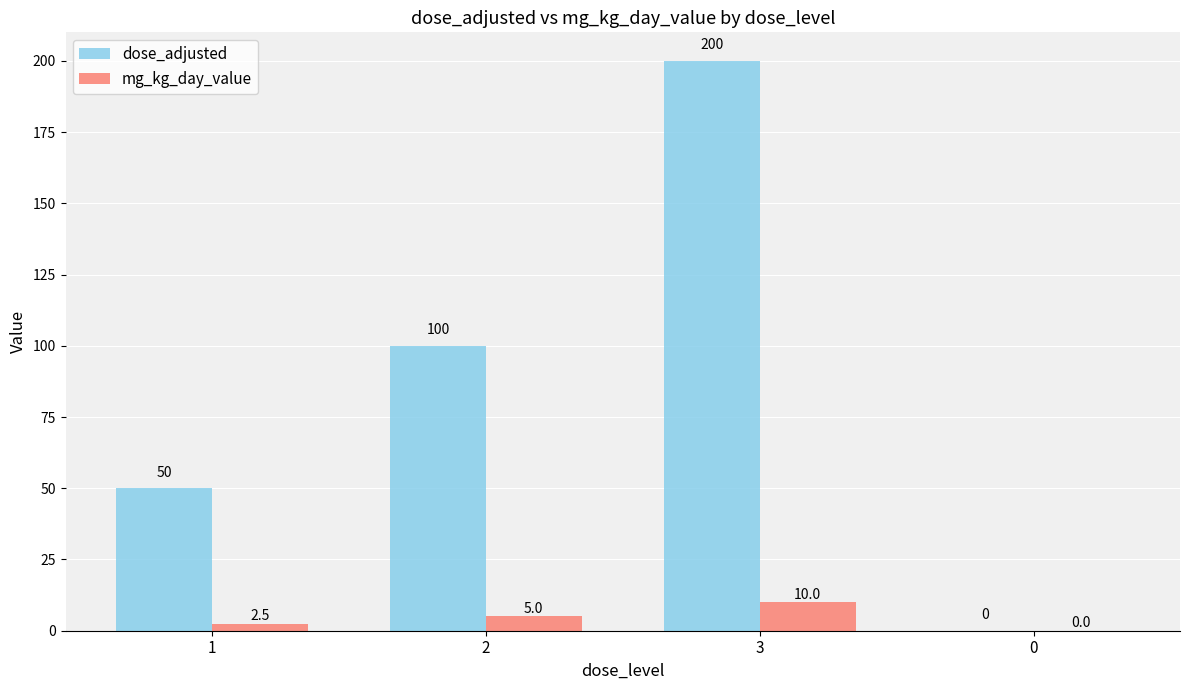

What is the sum of all dose_adjusted values?

350.0